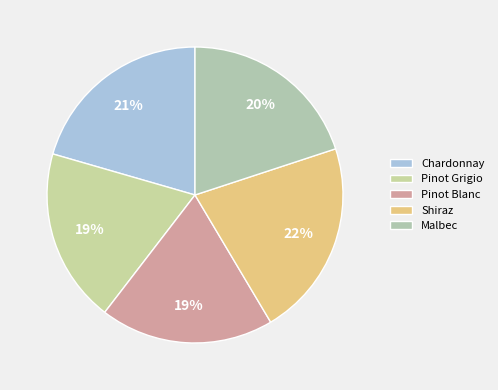

How many slices are in this pie chart?

5